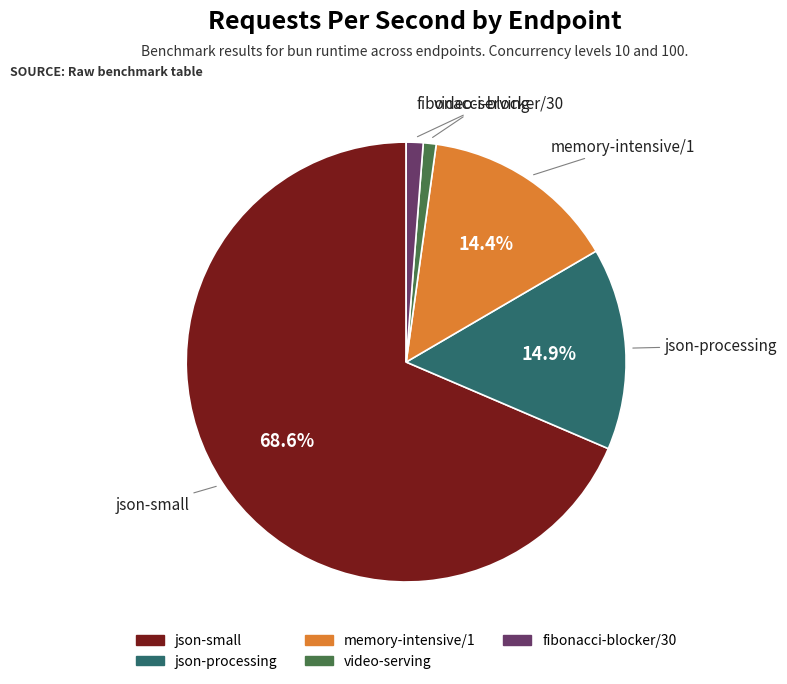

Does any single category account for the majority?

Yes